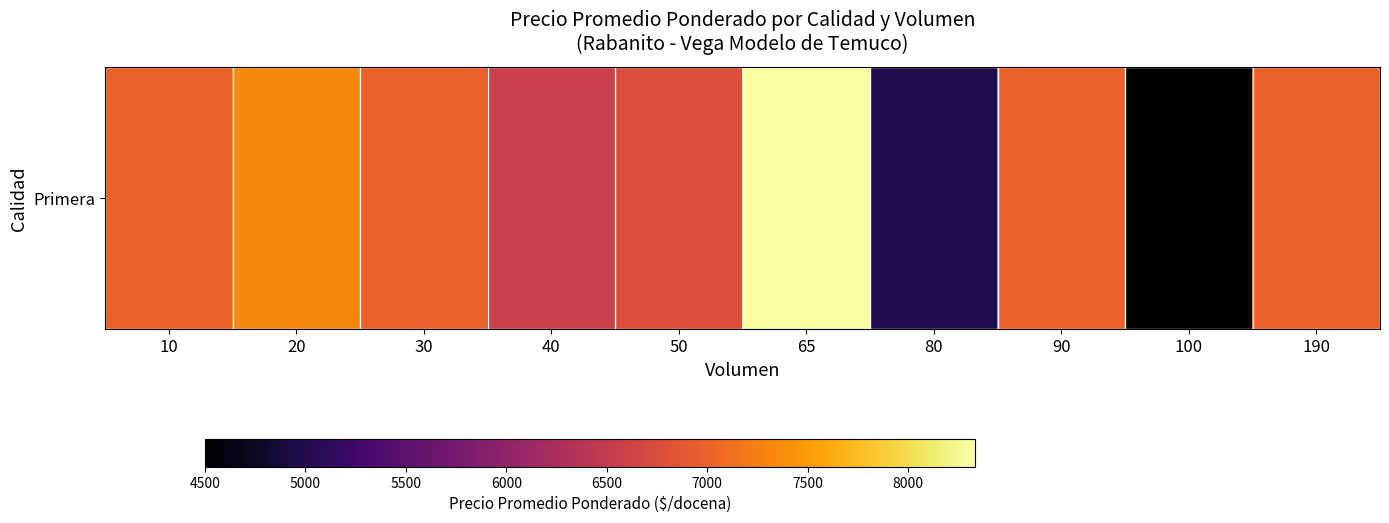

Rank the categories by value from highest to lowest.

65, 20, 10, 30, 90, 190, 50, 40, 80, 100